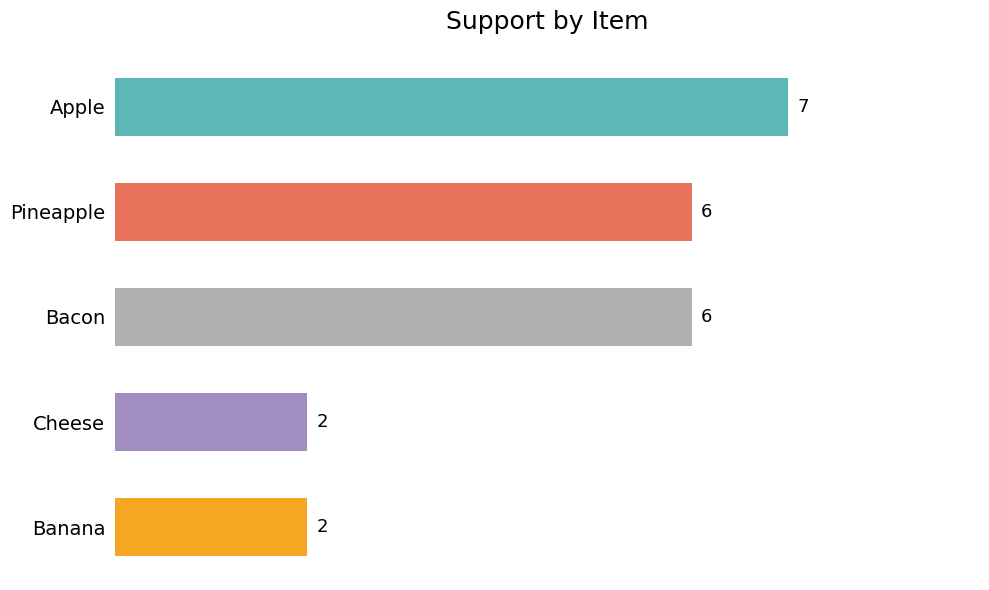

Does the chart contain stacked bars?

No